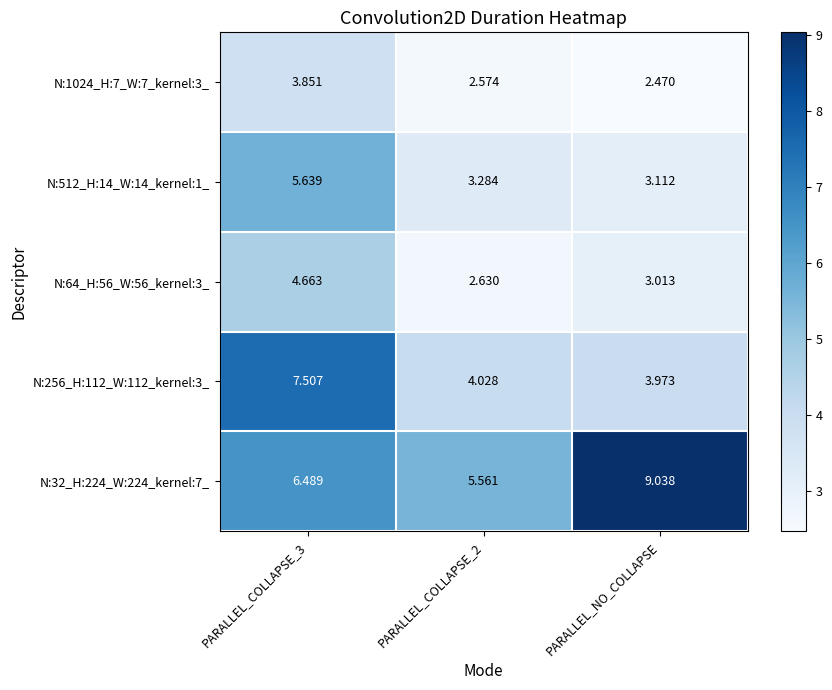

At which category does the chart reach its peak across all series?

PARALLEL_NO_COLLAPSE